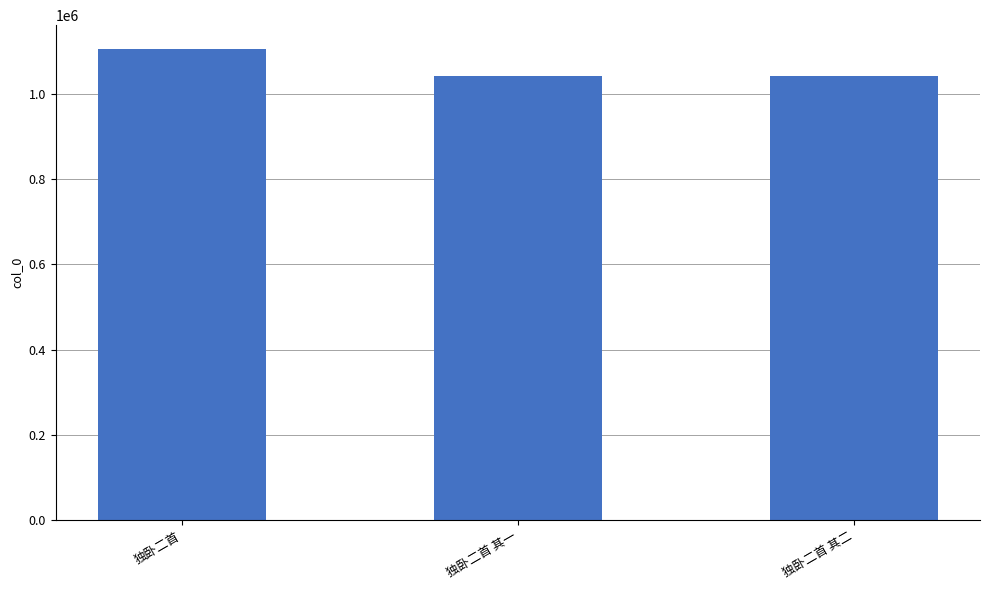

What is the smallest value displayed?

1042653